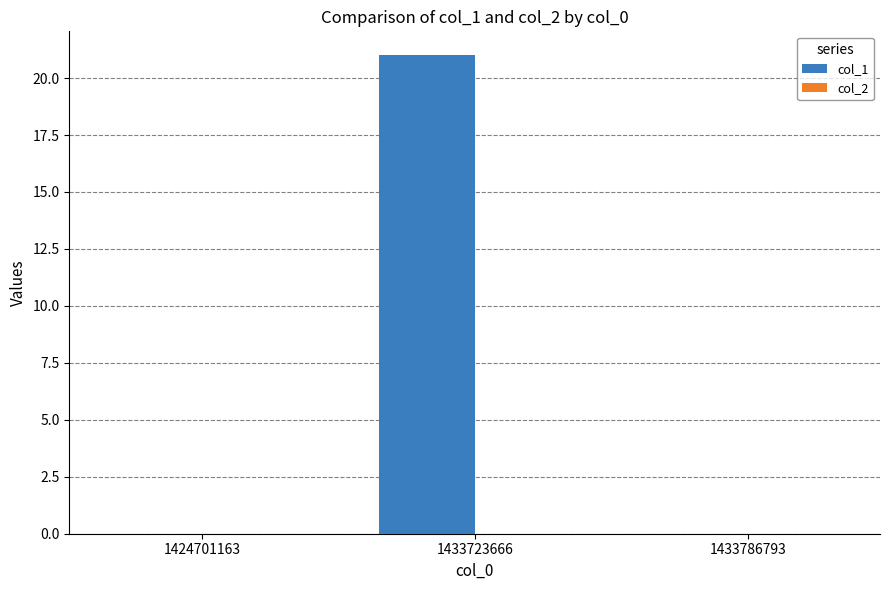

What is the sum of the values at 1433723666 and 1433786793?

21